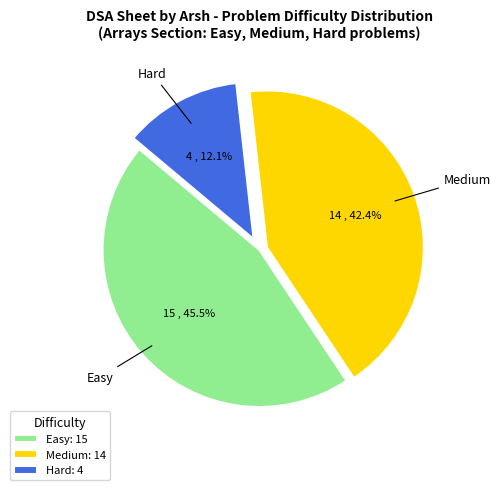

To the nearest percent, what portion does Hard represent?

12%